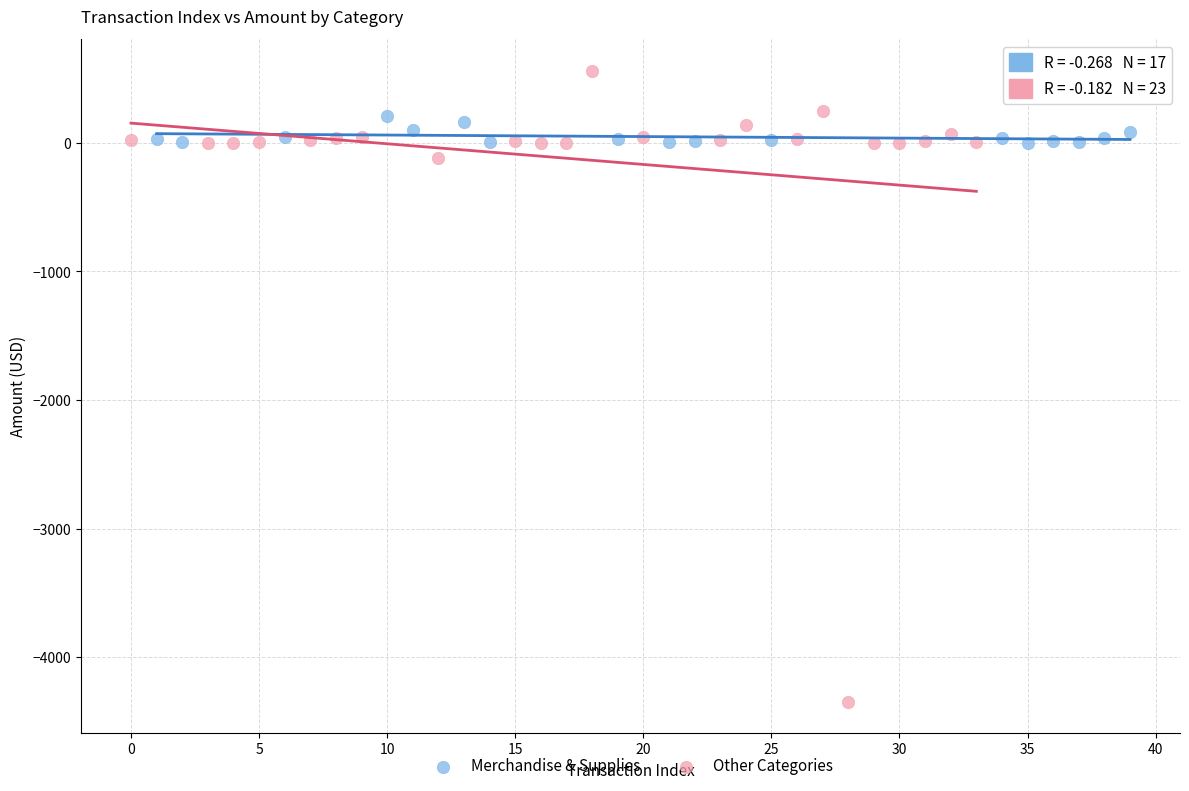

Which series contains the highest Y value?

Other Categories